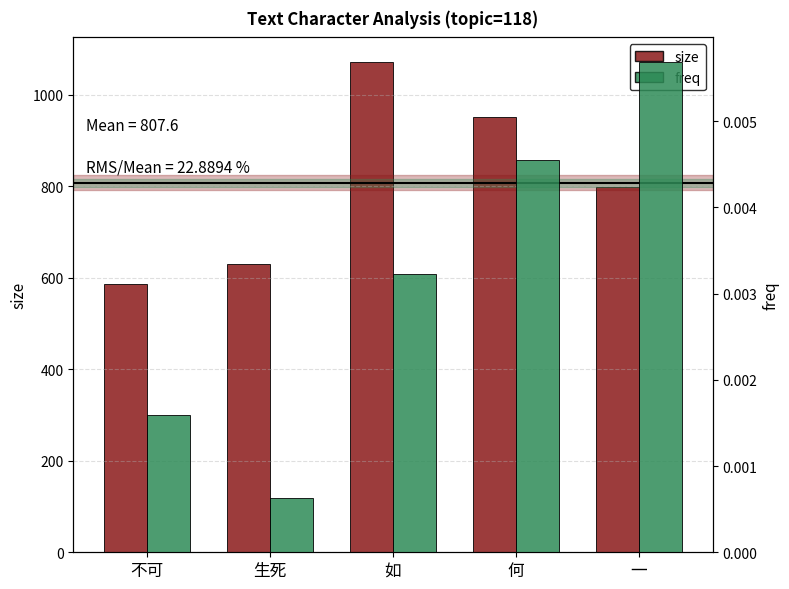

Which series changed the most between 生死 and 一?

size